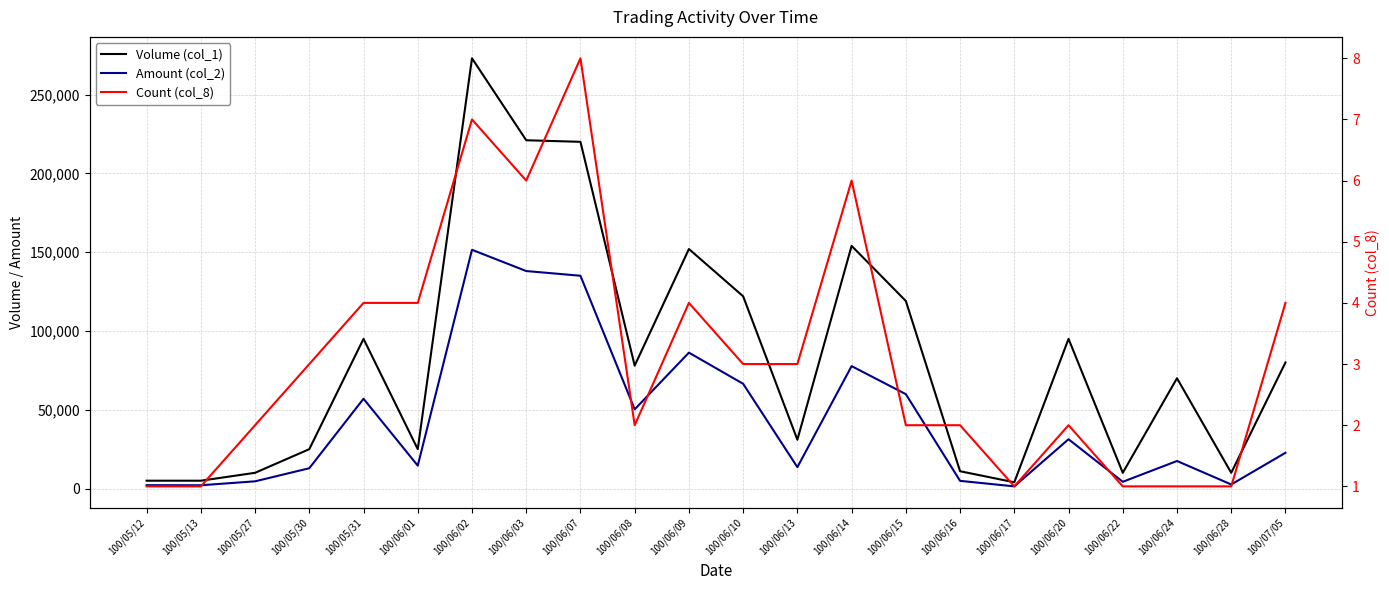

What is the difference between the highest and lowest values at 100/06/08?

77998